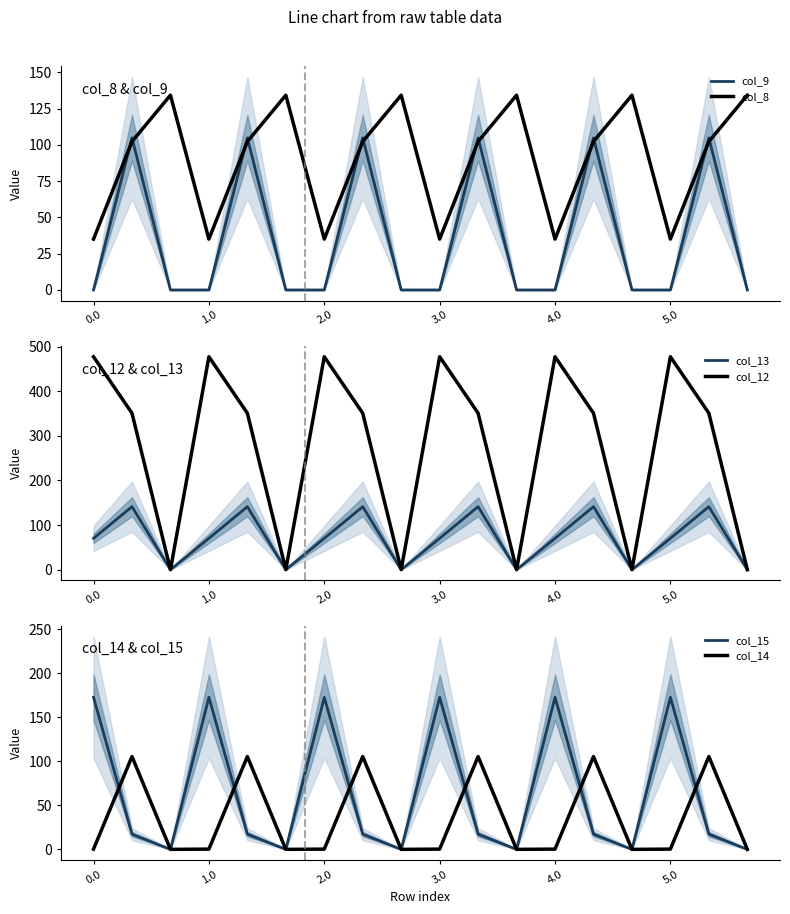

True or false: col_13 and col_14 cross at least once.

False